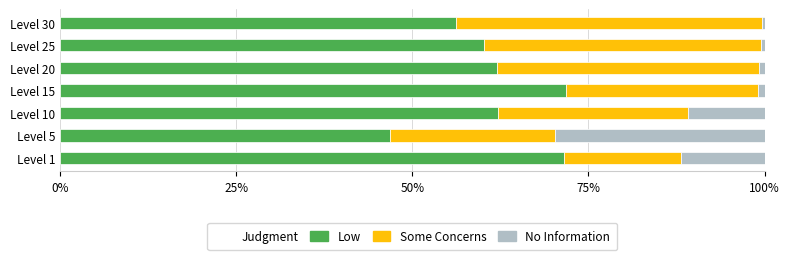

Where is Low nearest to the value 59?

Level 25